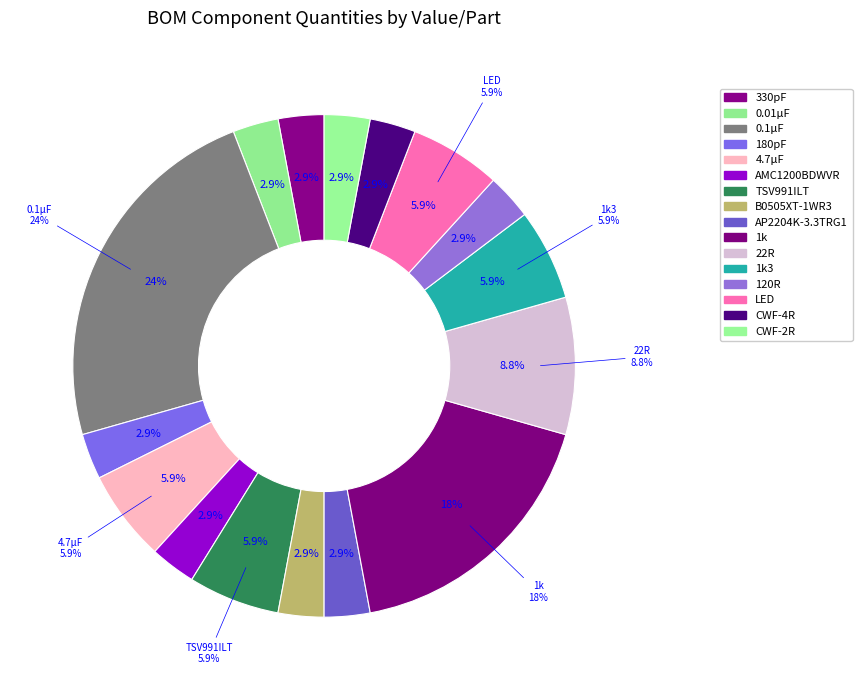

Count the number of slices in the pie.

16